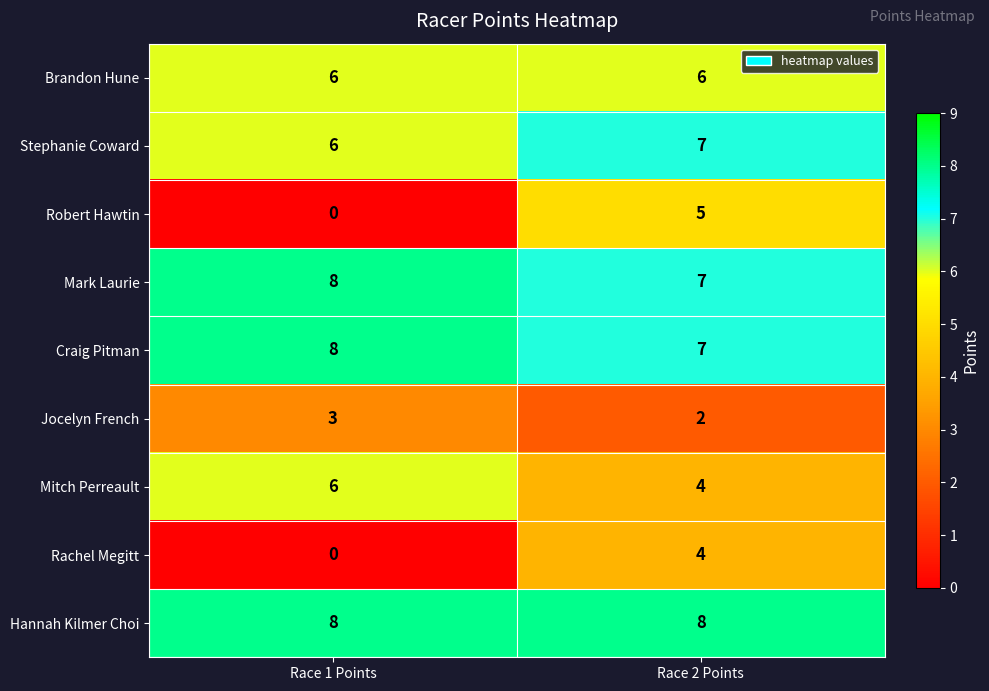

Rank the categories by Mark Laurie value from highest to lowest.

Race 1 Points, Race 2 Points